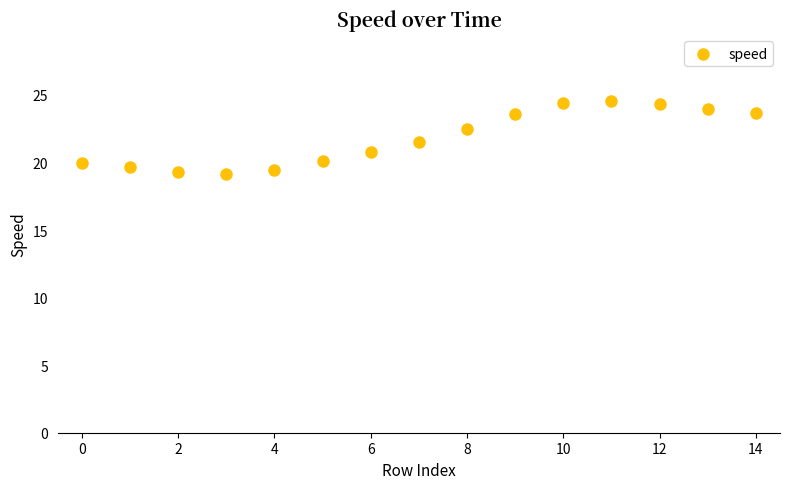

What is the range of Y values (max minus min)?

5.5